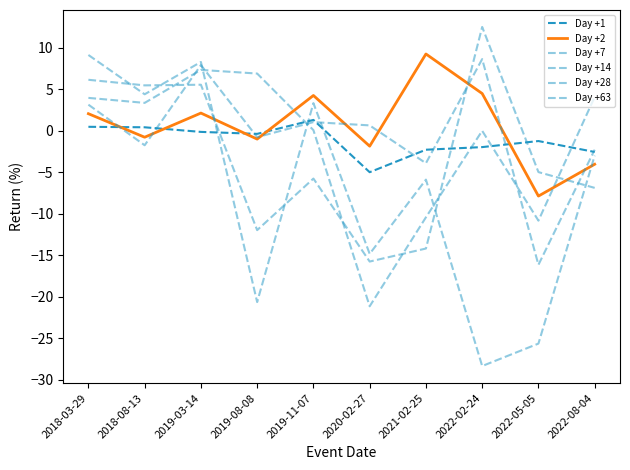

What is the sum of all Day +1 values?

-11.5